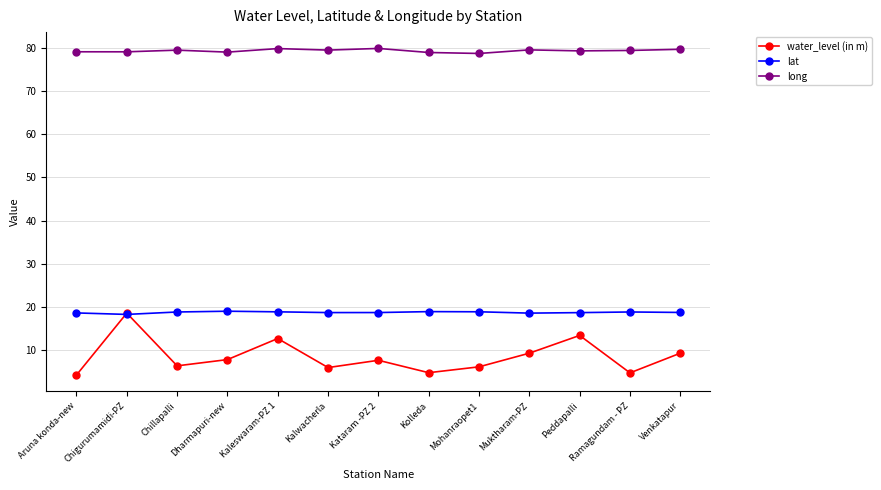

What is the label of the 5th point from the left?

Kaleswaram-PZ 1